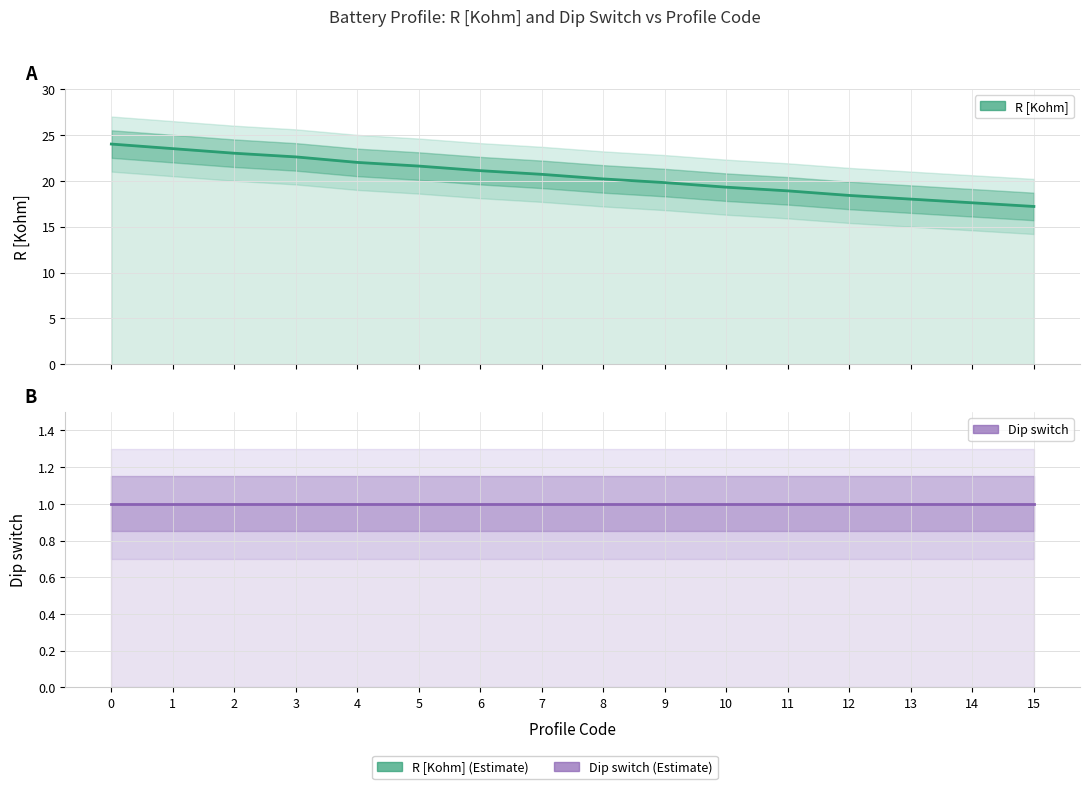

What is the spread (max minus min) of values at 13?

17.0